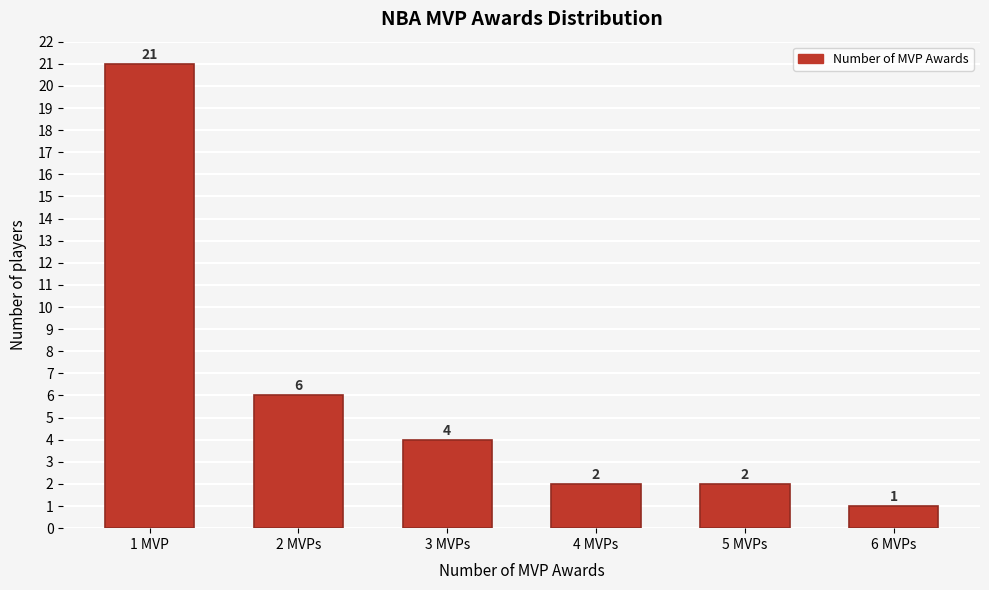

Reading right to left, extract all data points from this chart.

1	2	2	4	6	21